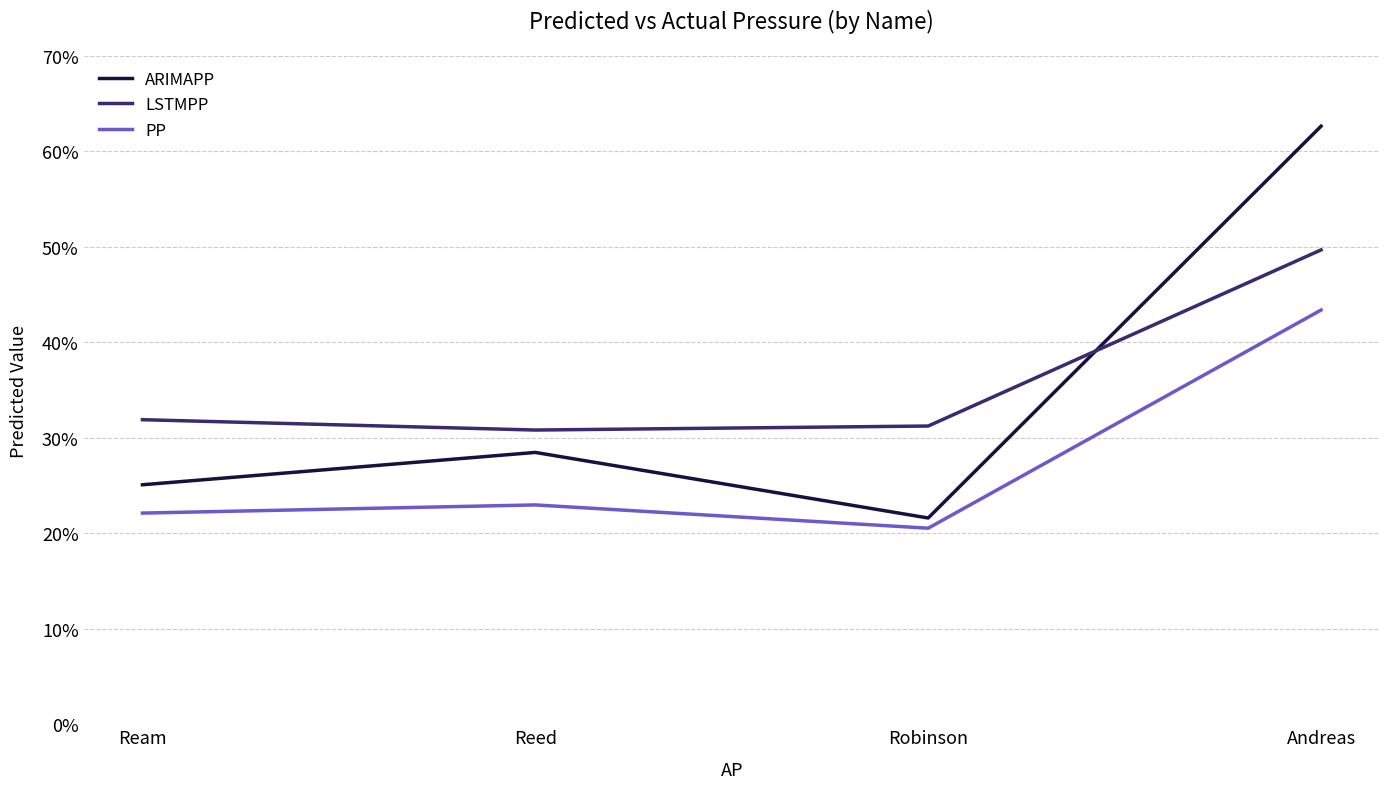

Rank the series by their maximum value, from highest to lowest.

ARIMAPP, LSTMPP, PP